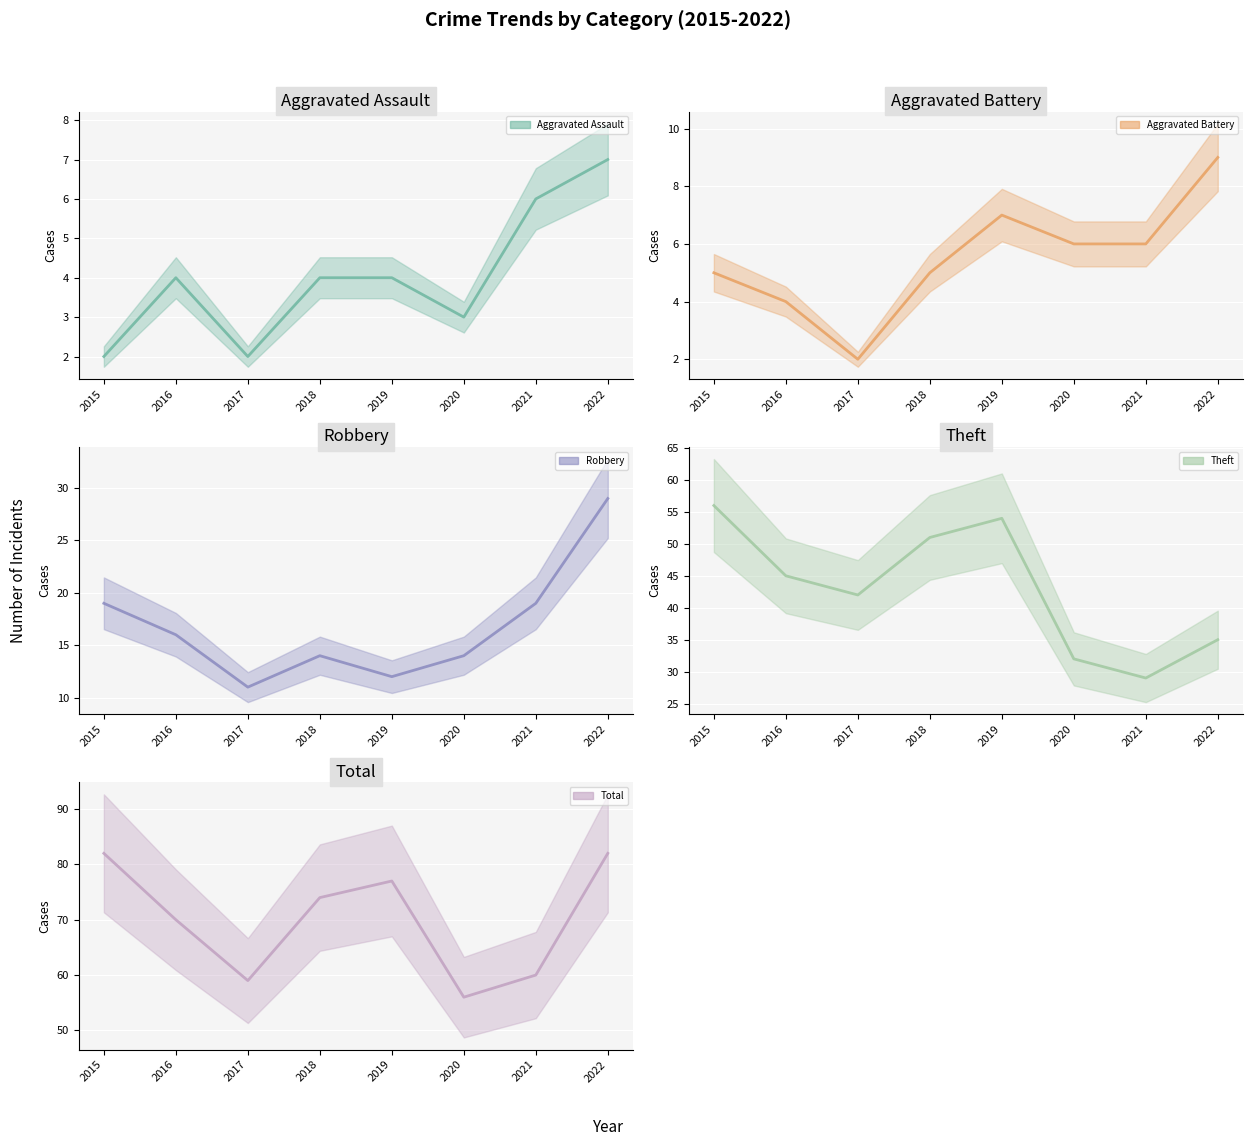

True or false: Total (central) and Robbery (central) cross at least once.

False